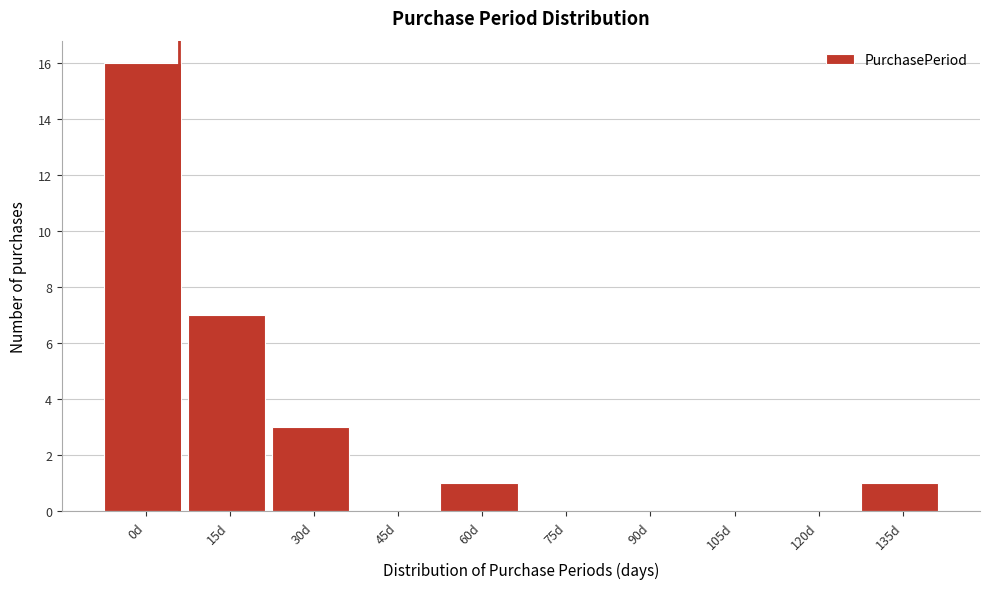

Reading left to right, list all the values displayed in this chart.

0d=16	15d=7	30d=3	45d=0	60d=1	75d=0	90d=0	105d=0	120d=0	135d=1